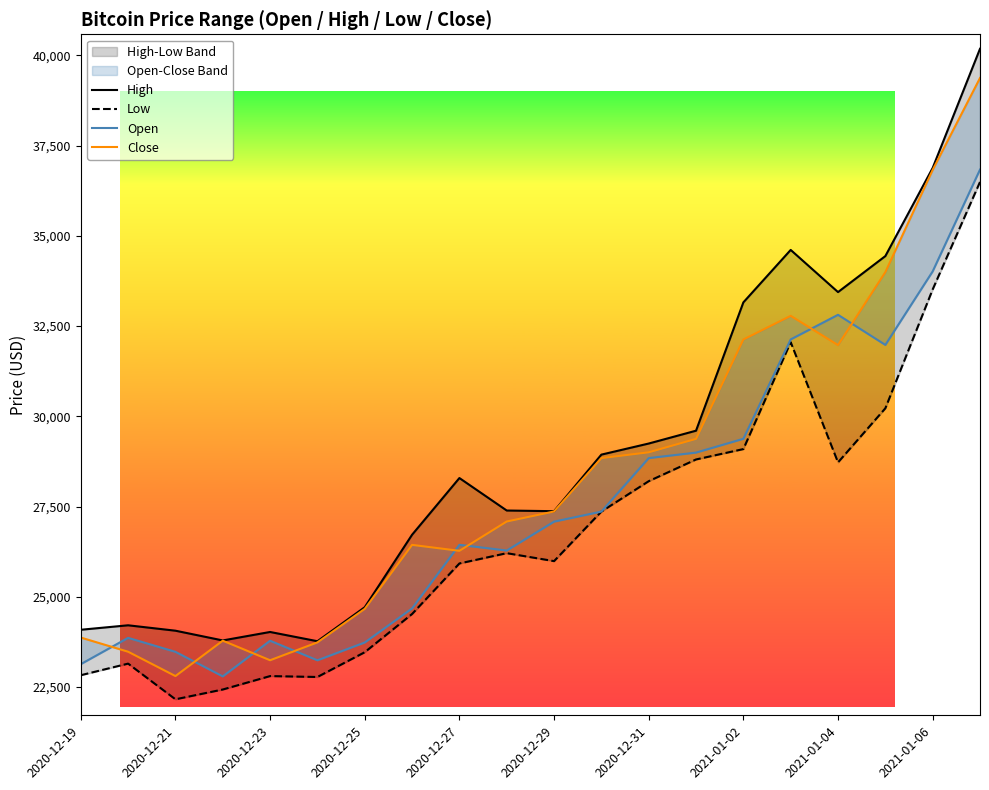

At which label is Low closest to 29325?

2021-01-02